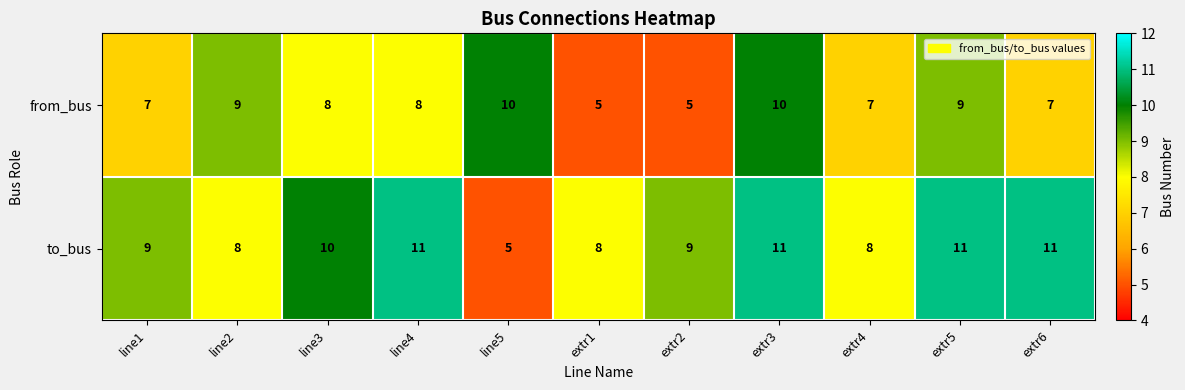

True or false: from_bus has a value of 7 at line1.

True